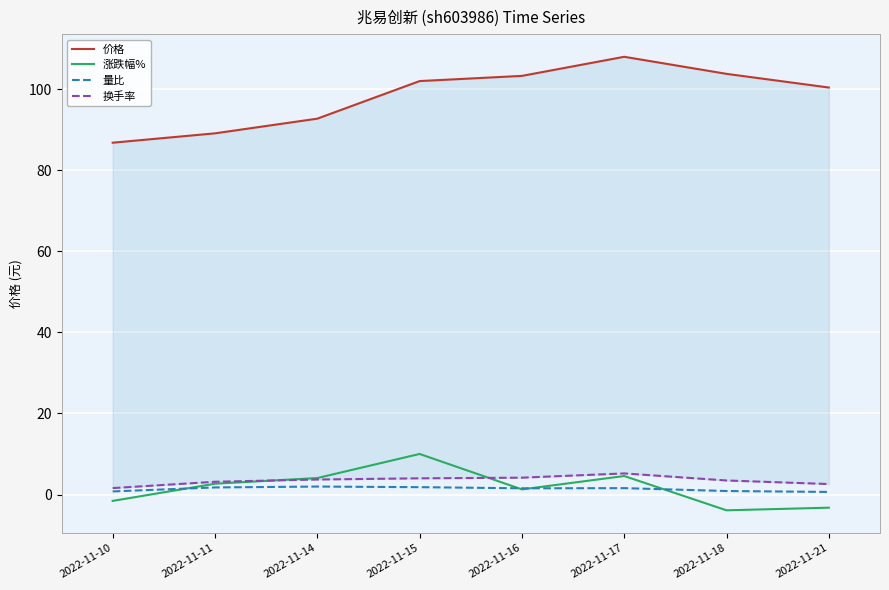

What is the highest value of the 价格 series?

108.0